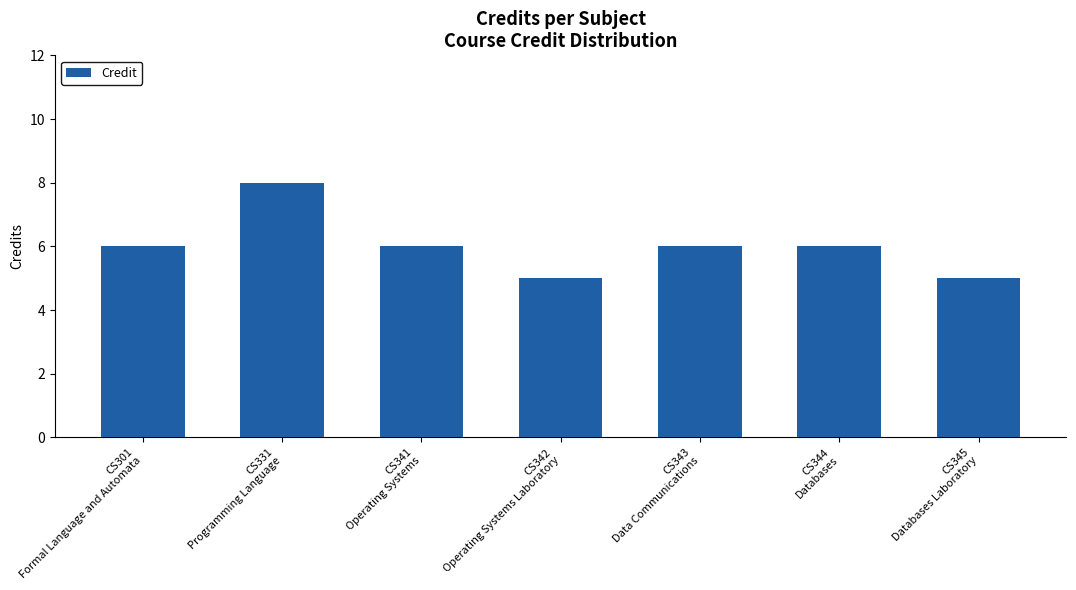

The chart shows a value of 5 at CS342
Operating Systems Laboratory. True or false?

True